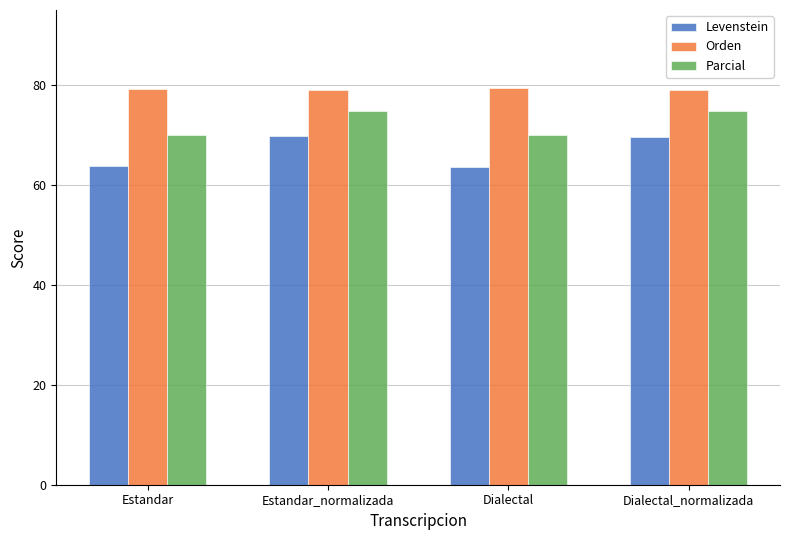

What is the label of the 1st bar from the right?

Dialectal_normalizada